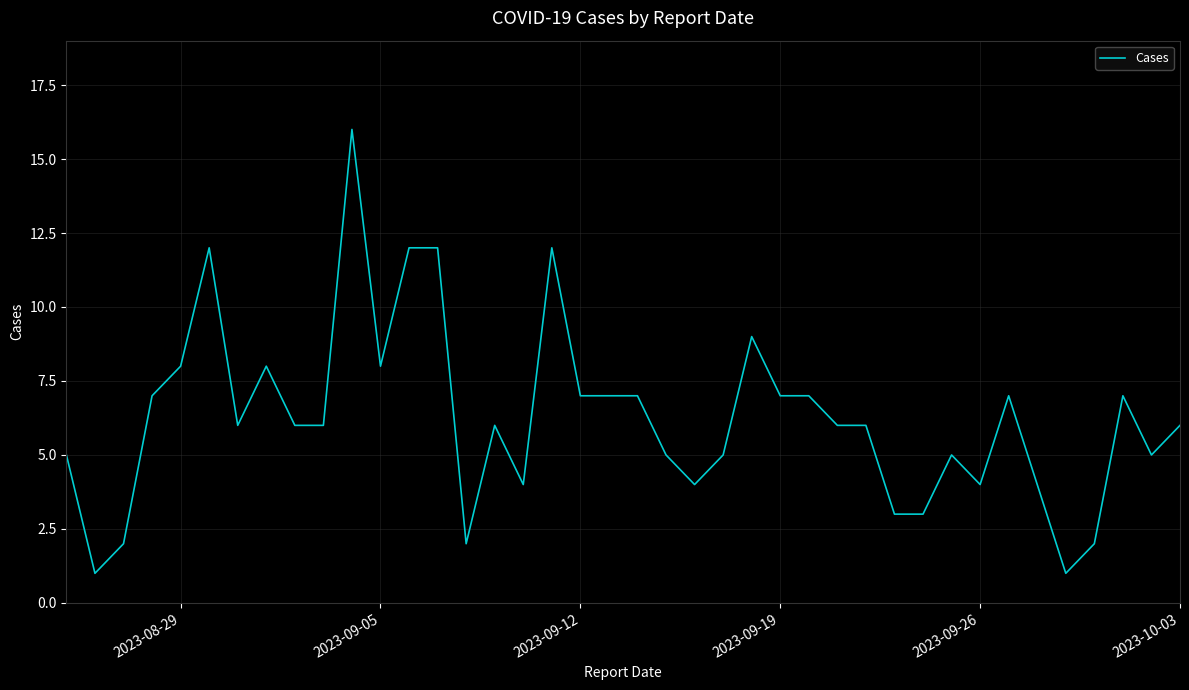

True or false: the data has more than 0 interior local peaks.

True